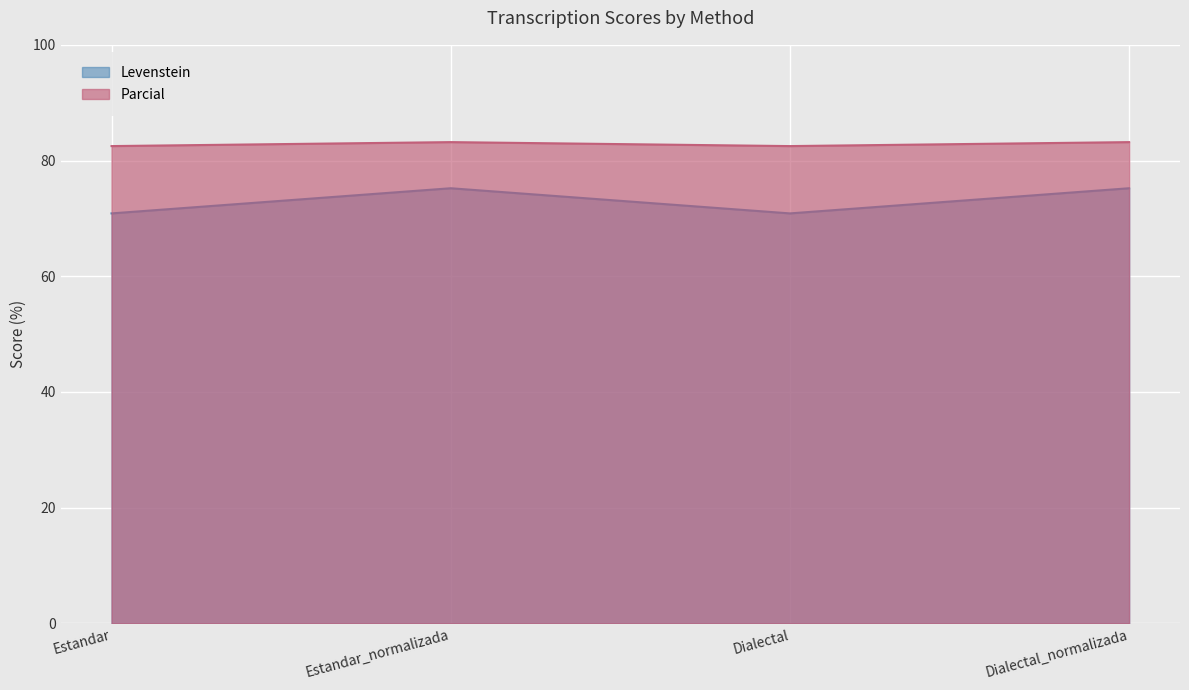

What is the highest value of the Levenstein series?

75.2